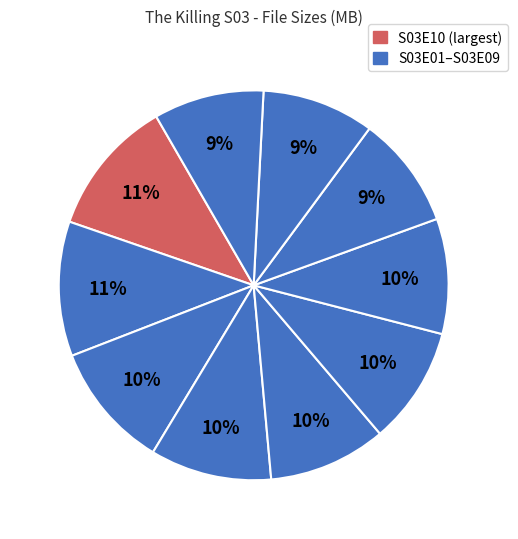

Count the number of slices in the pie.

10